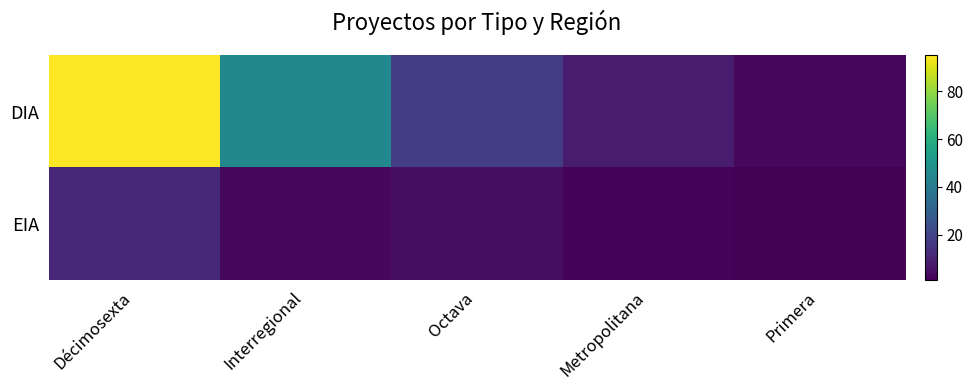

What is the total value across all series at Interregional?

48